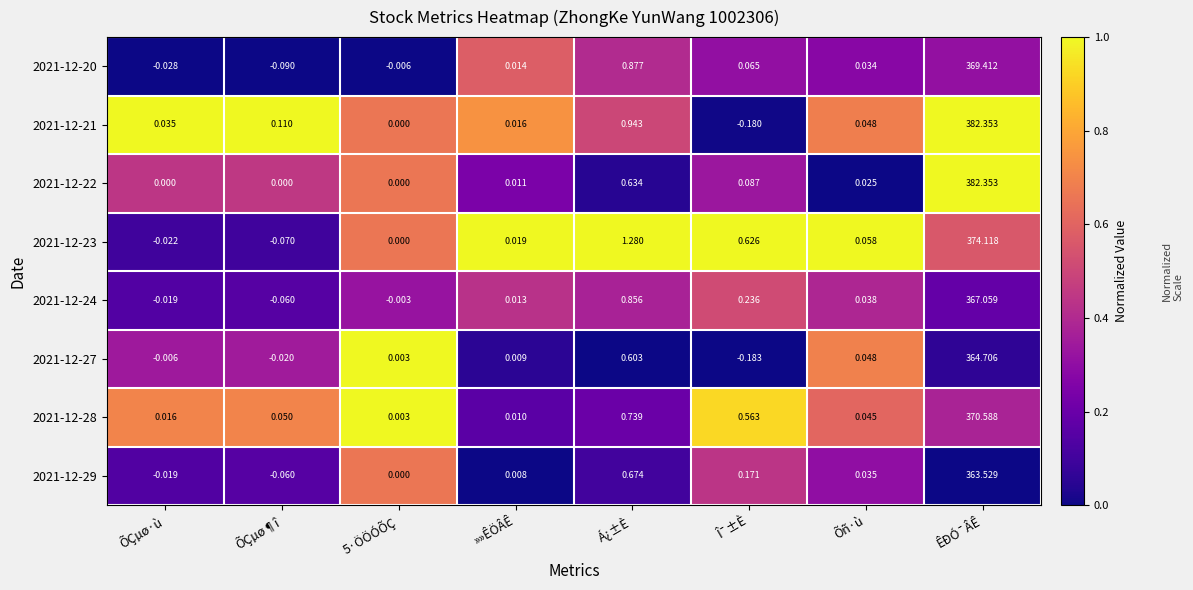

At which category is the sum across all series the highest?

ÊÐÓ¯ÂÊ